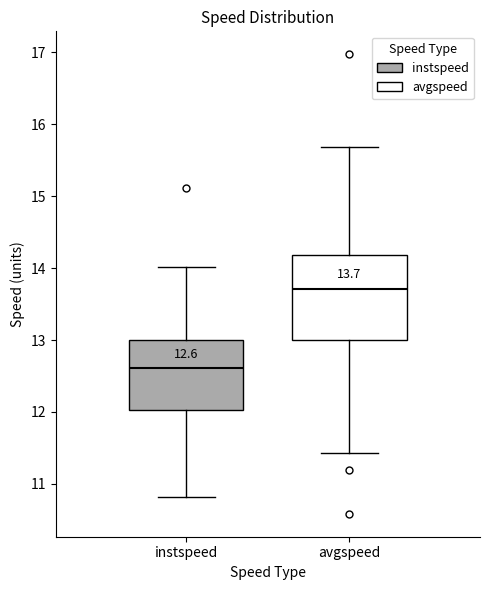

Which box has the highest median line?

avgspeed